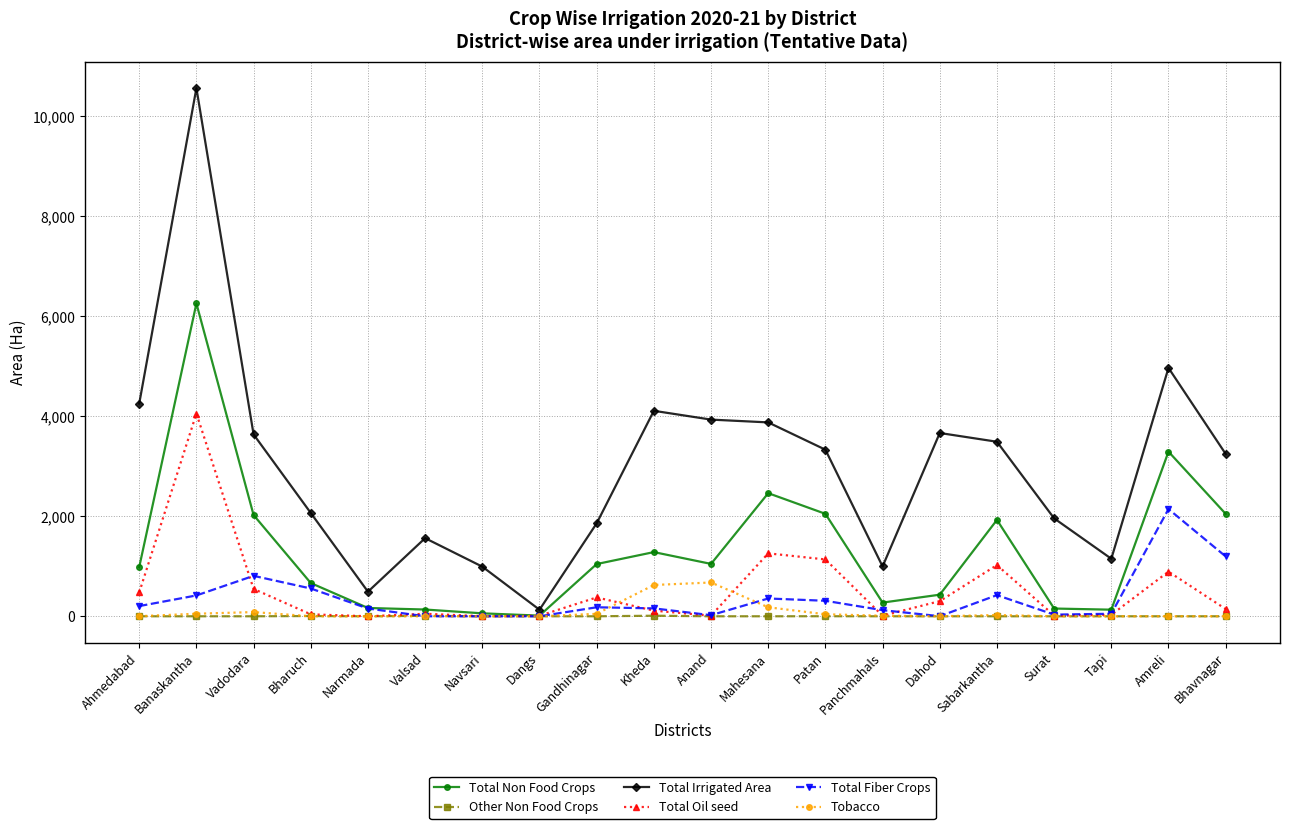

Does the chart have visible grid lines?

Yes